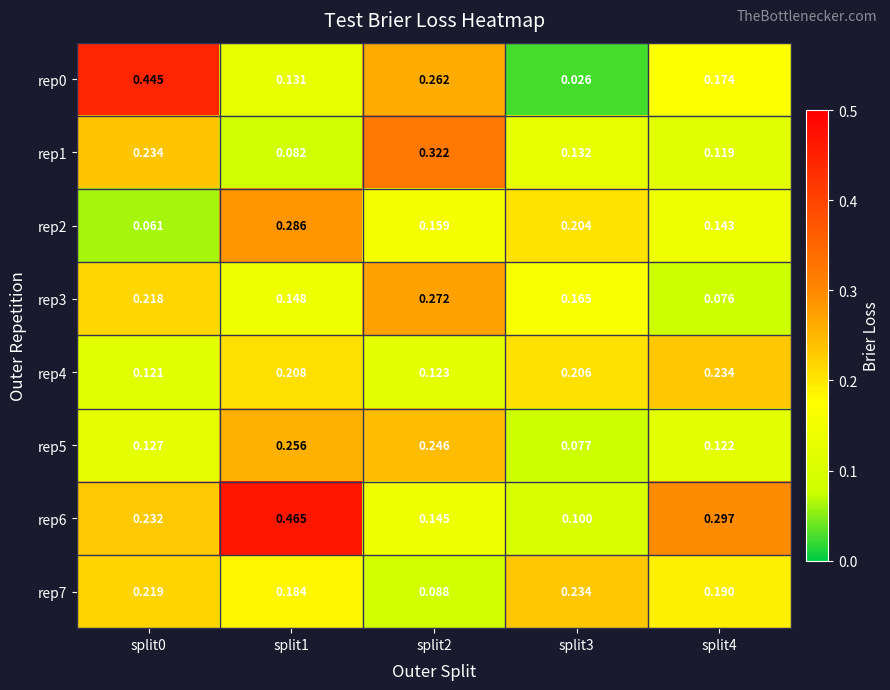

Is the value of rep2 at split4 greater than the value of rep5 at split1?

No